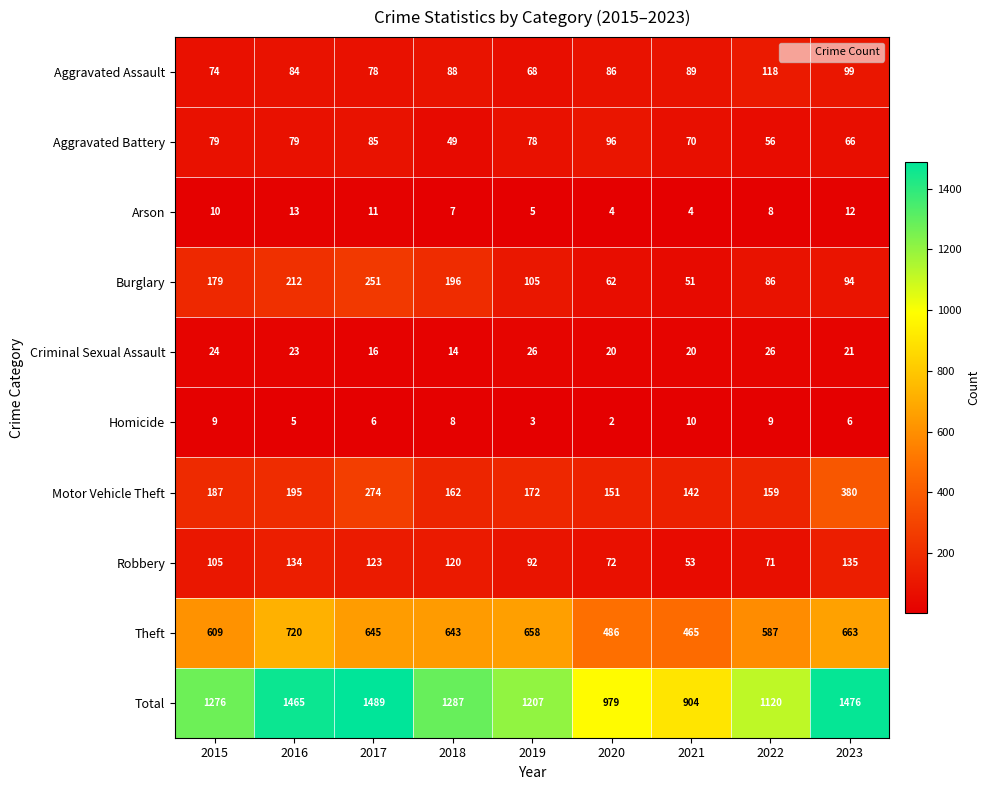

Which series has the largest range (max minus min)?

Total